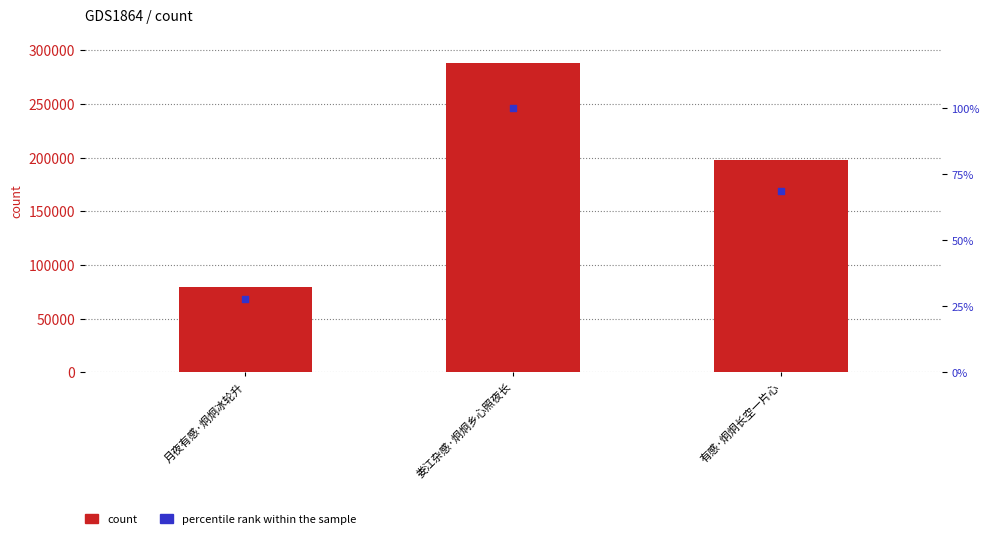

At how many categories does at least one series exceed 136024?

2